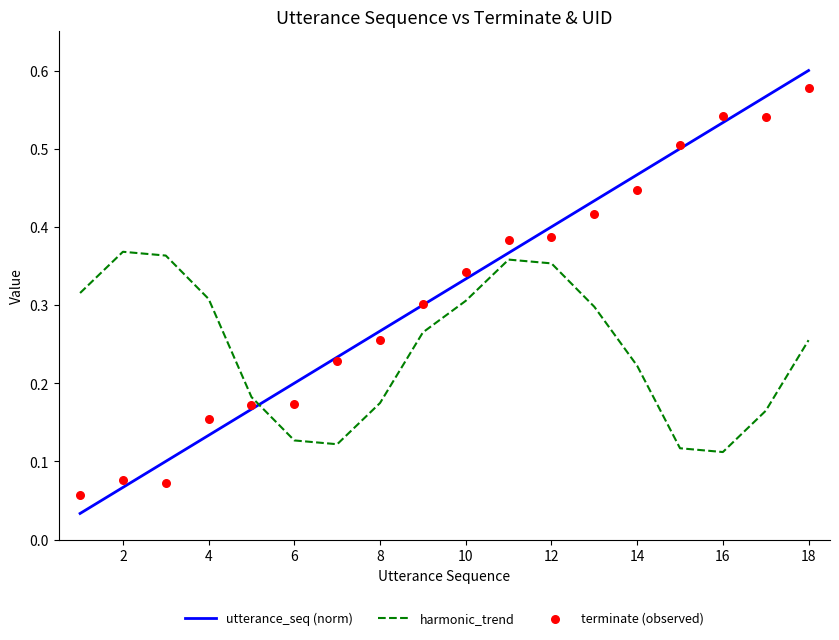

What are all the series names shown in the legend?

utterance_seq (norm), harmonic_trend, terminate (observed)